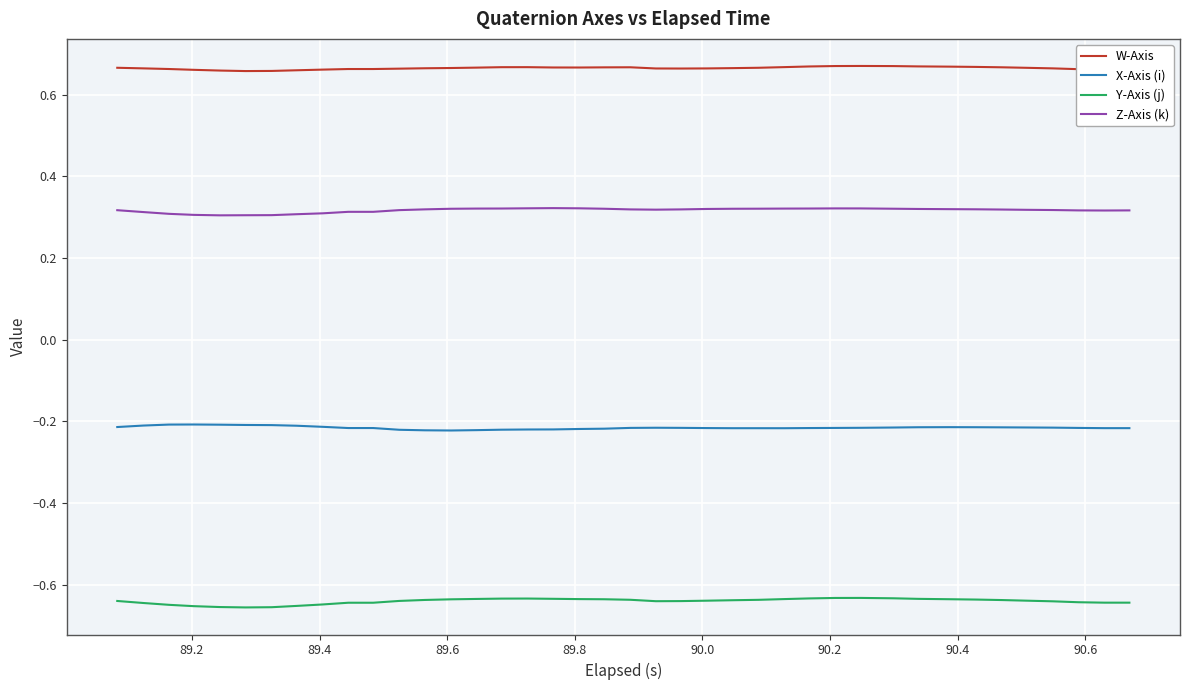

True or false: X-Axis (i) and W-Axis cross at least once.

False